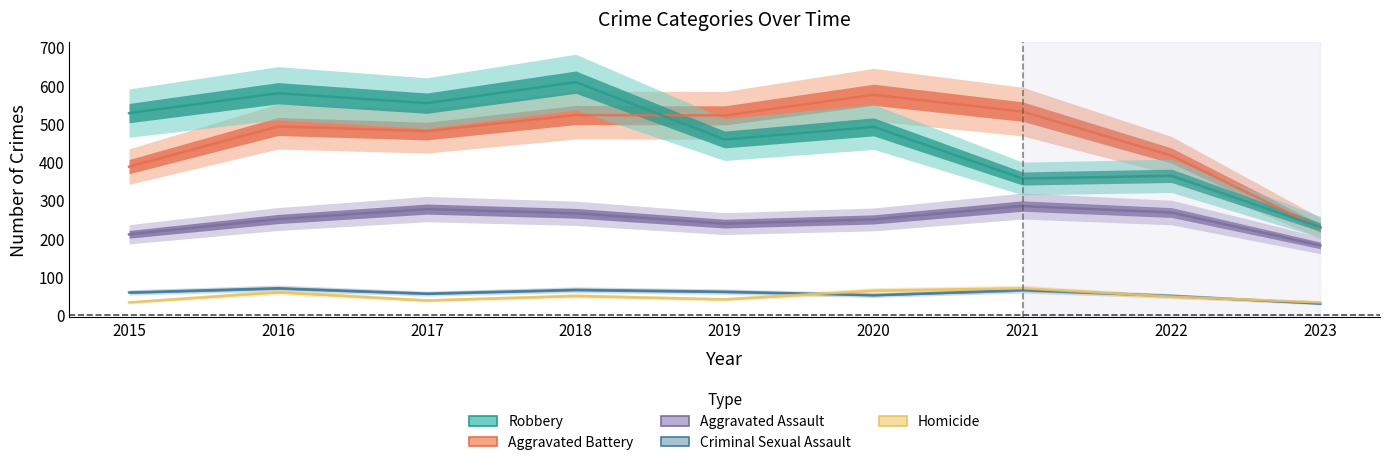

Rank the categories by Robbery value from highest to lowest.

2018, 2016, 2017, 2015, 2020, 2019, 2022, 2021, 2023